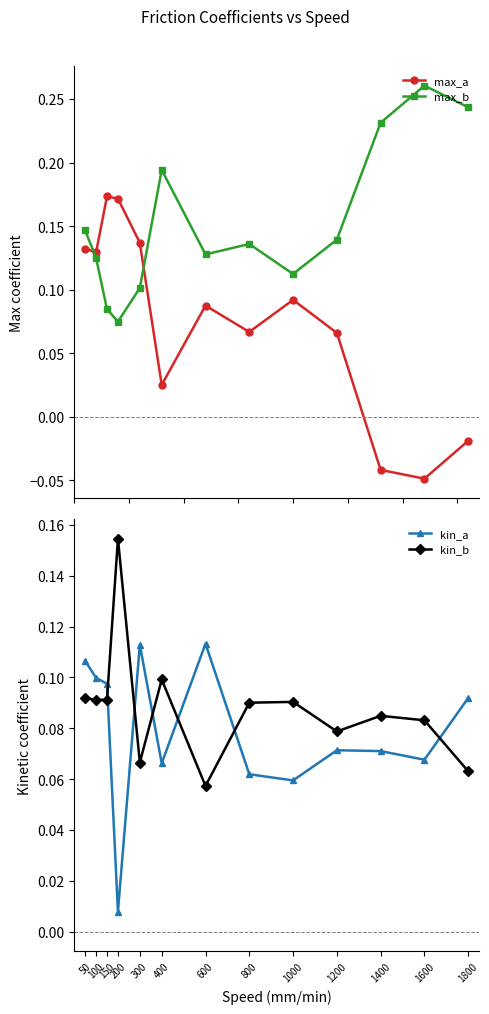

What are all the series names shown in the legend?

max_a, max_b, kin_a, kin_b